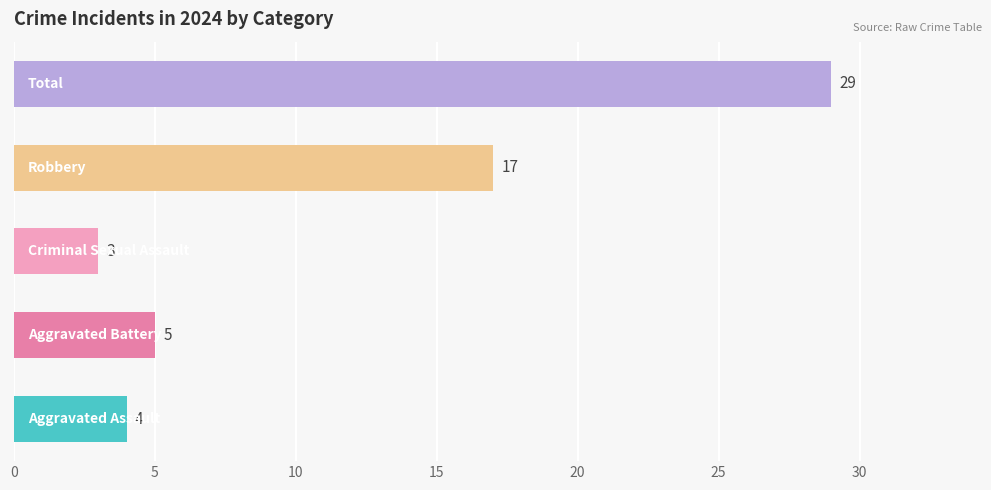

What is the difference between the second highest and minimum values?

14